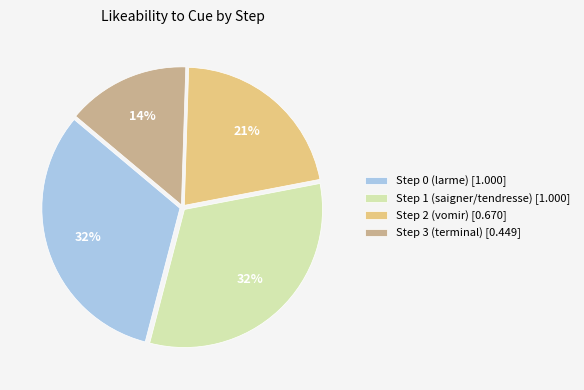

How many segments does this pie chart have?

4